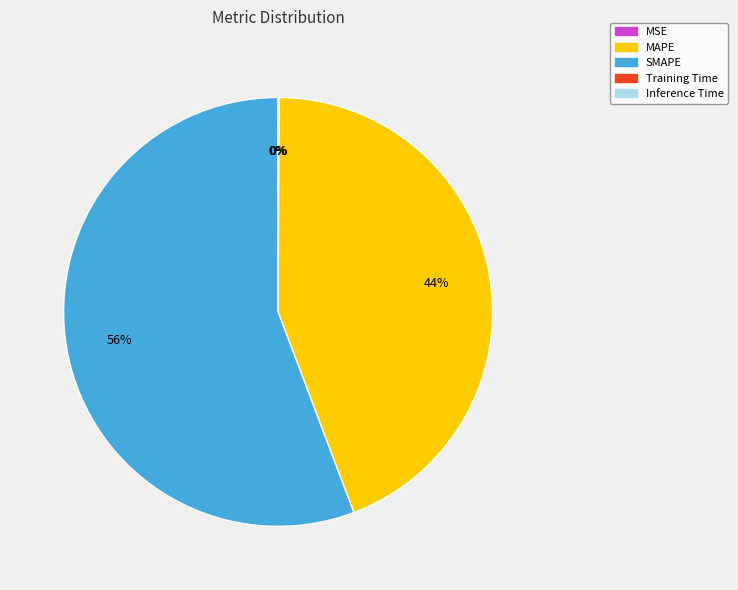

Do SMAPE and MAPE together represent more than half of the pie?

Yes